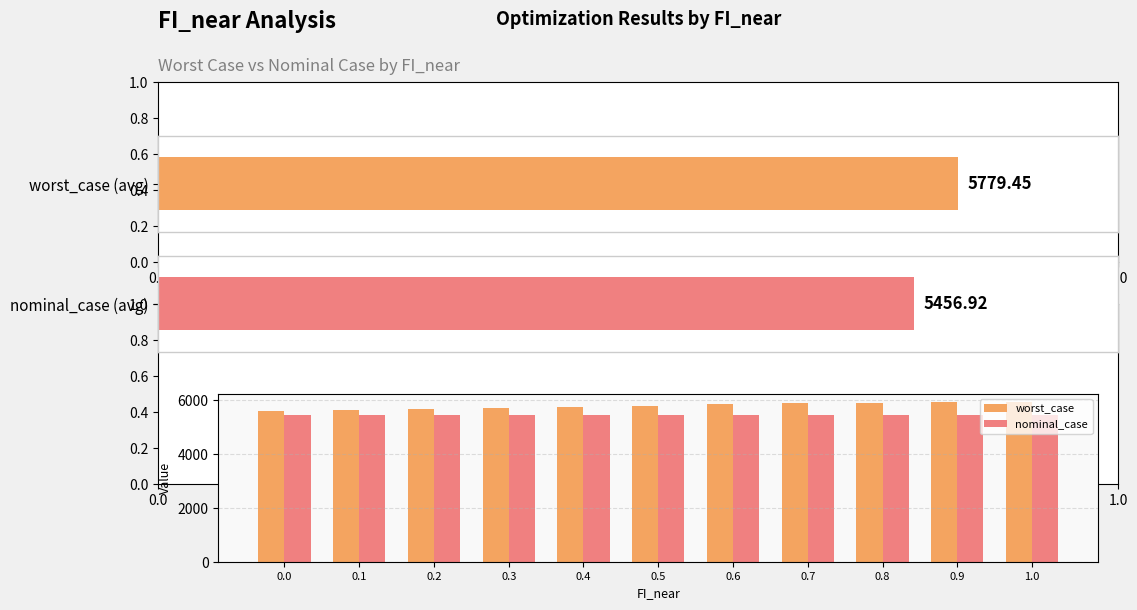

Is the value of nominal_case at 0.3 greater than the value of worst_case at 0.7?

No